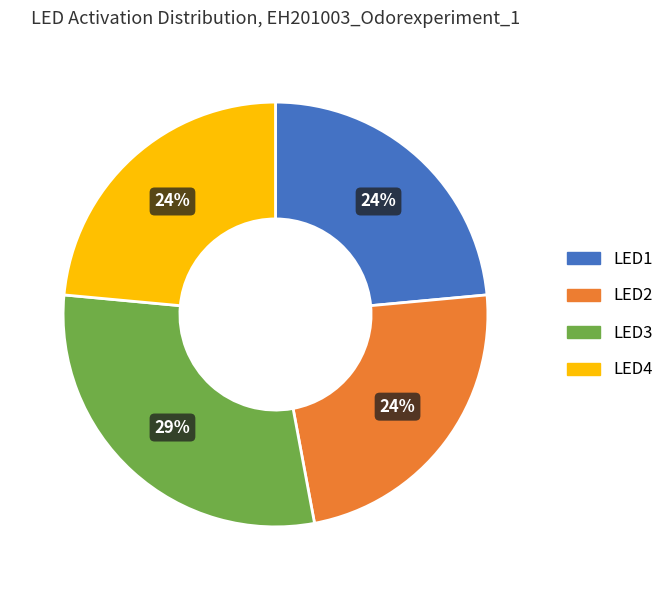

To the nearest percent, what is the average slice percentage?

25%